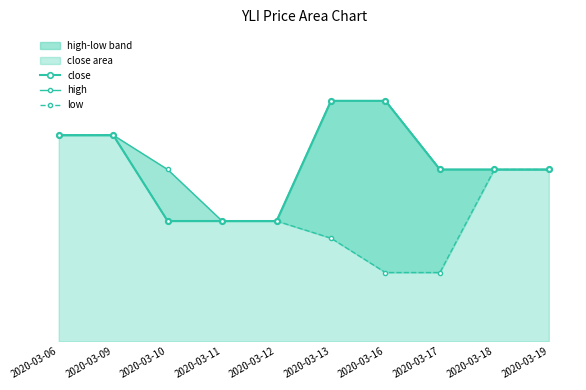

How many data points does each series have?

10